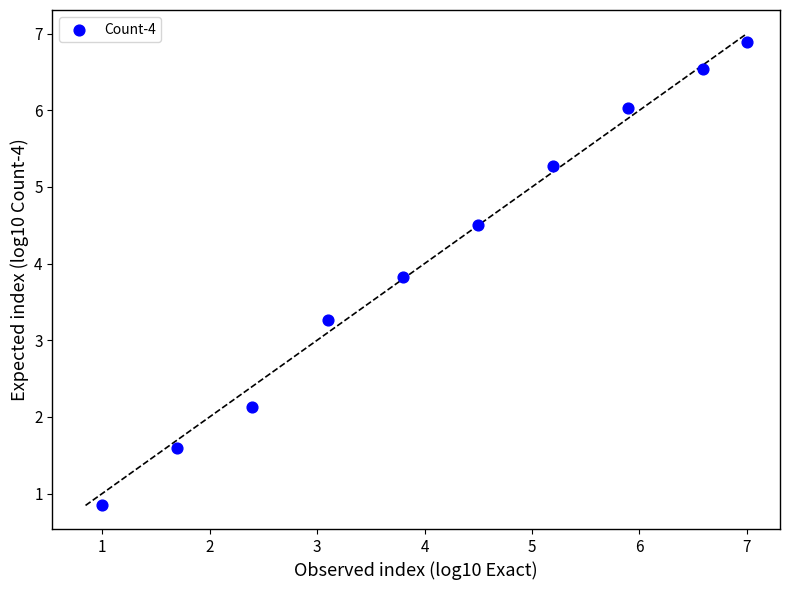

What Y value in the scatter plot is closest to 3?

3.3